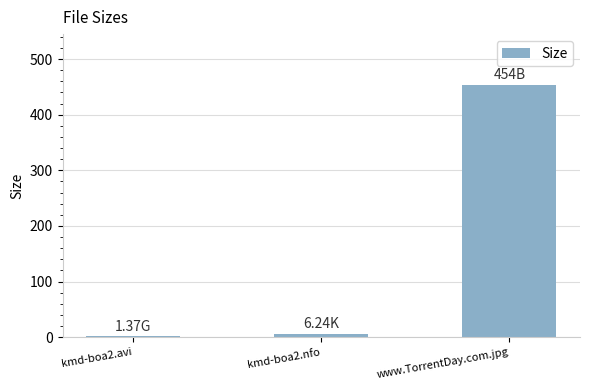

How many data points are above 6?

2